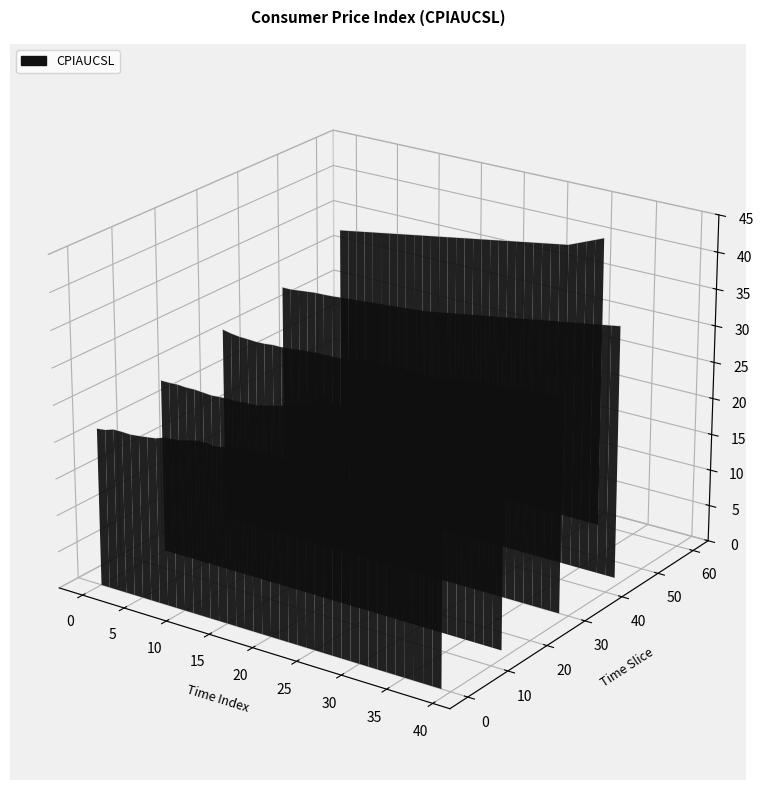

At which category does the chart reach its minimum across all series?

39